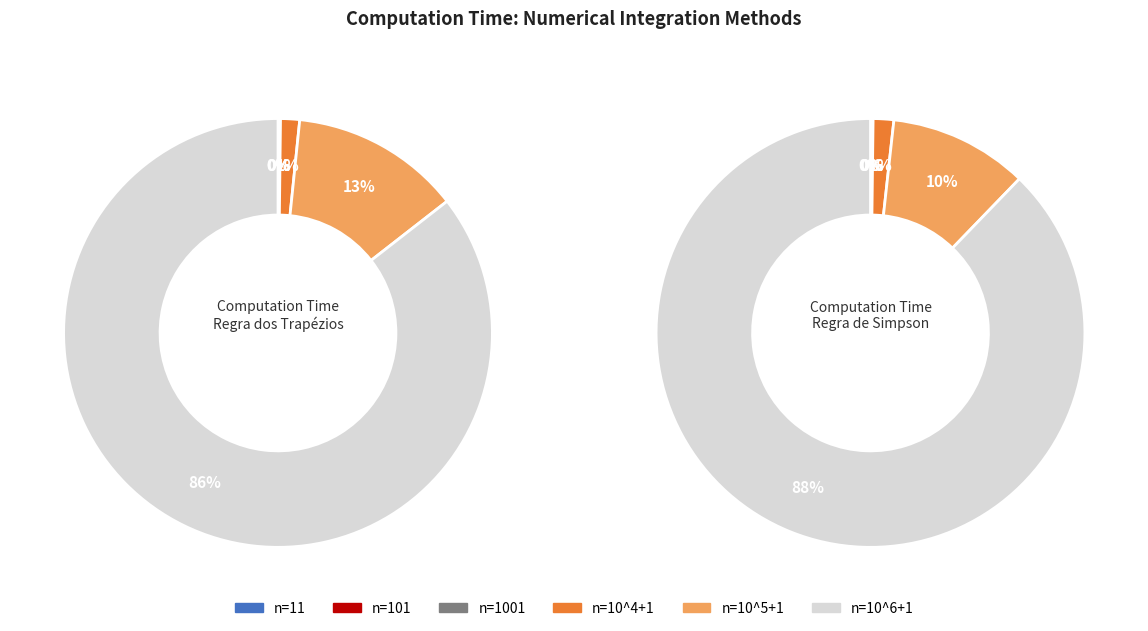

Between n=10^5+1 and n=10^6+1, which series saw the biggest shift?

Regra de Simpson